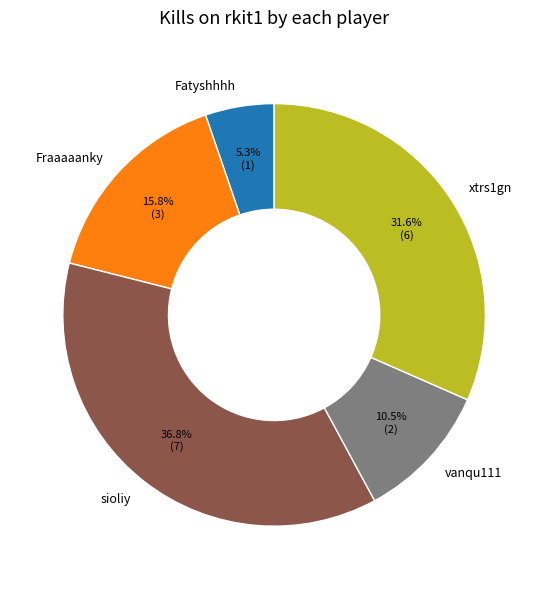

True or false: sioliy accounts for 24% of the total.

False